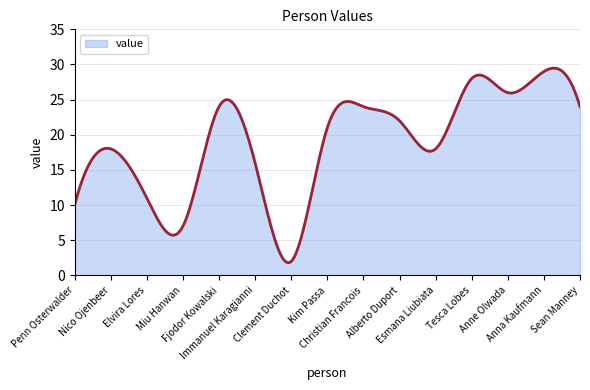

True or false: the data has more than 0 interior local peaks.

True